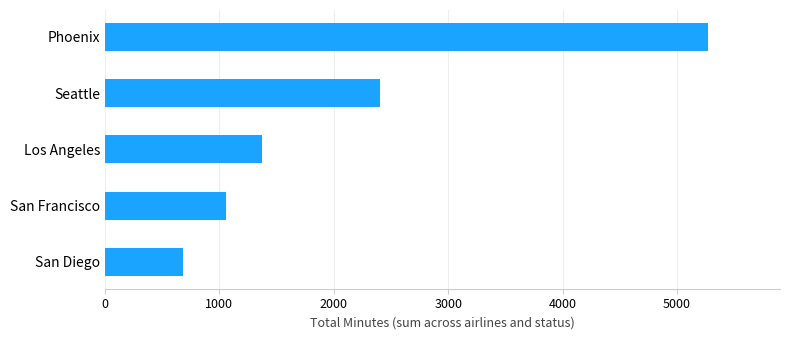

What is the difference between the second highest and minimum values?

1728